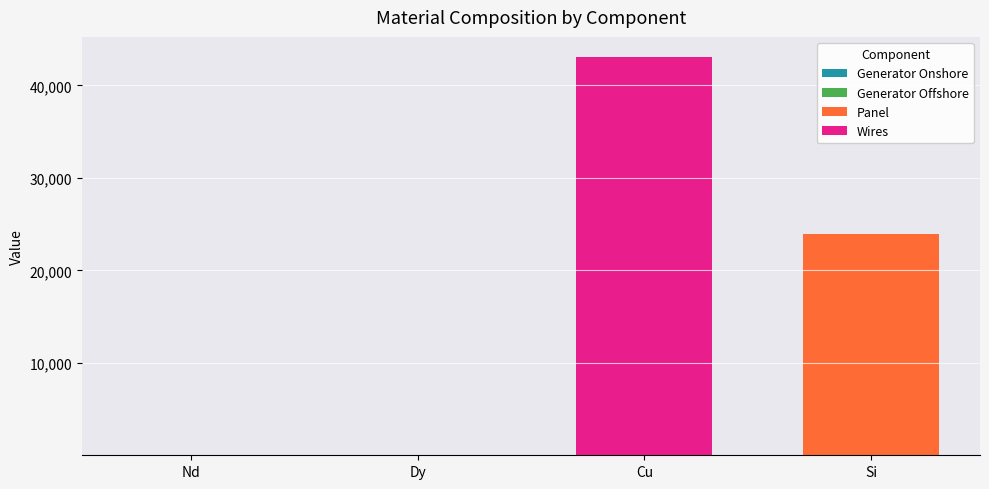

How many categories are shown in the chart?

4